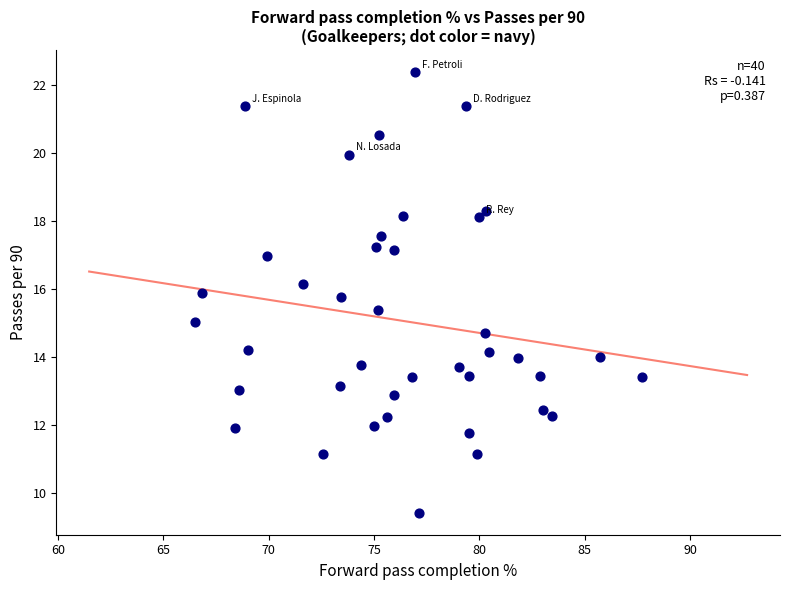

What is the range of Y values (max minus min)?

13.0